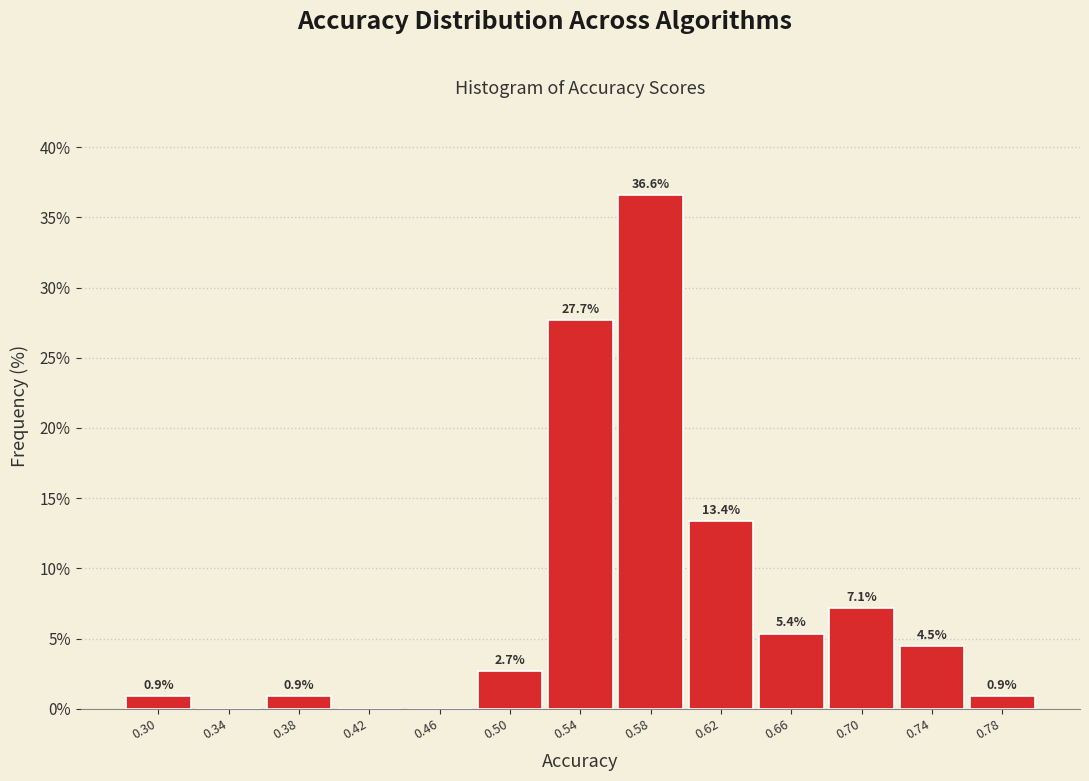

Over which range of the x-axis is the bar tallest?

0.56 to 0.60